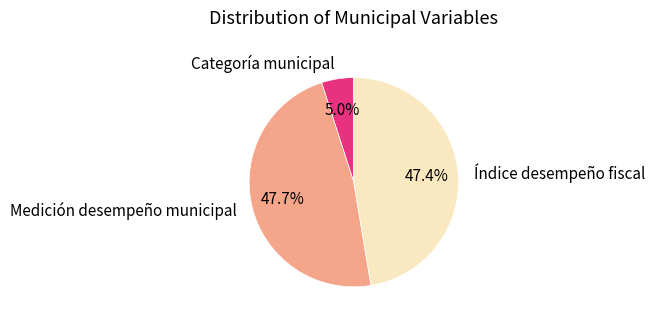

How many slices are in this pie chart?

3